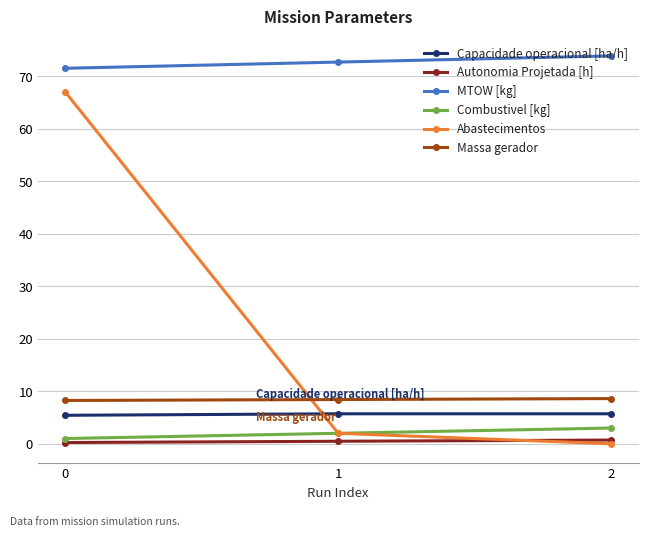

What is the lowest value of the Capacidade operacional [ha/h] series?

5.4